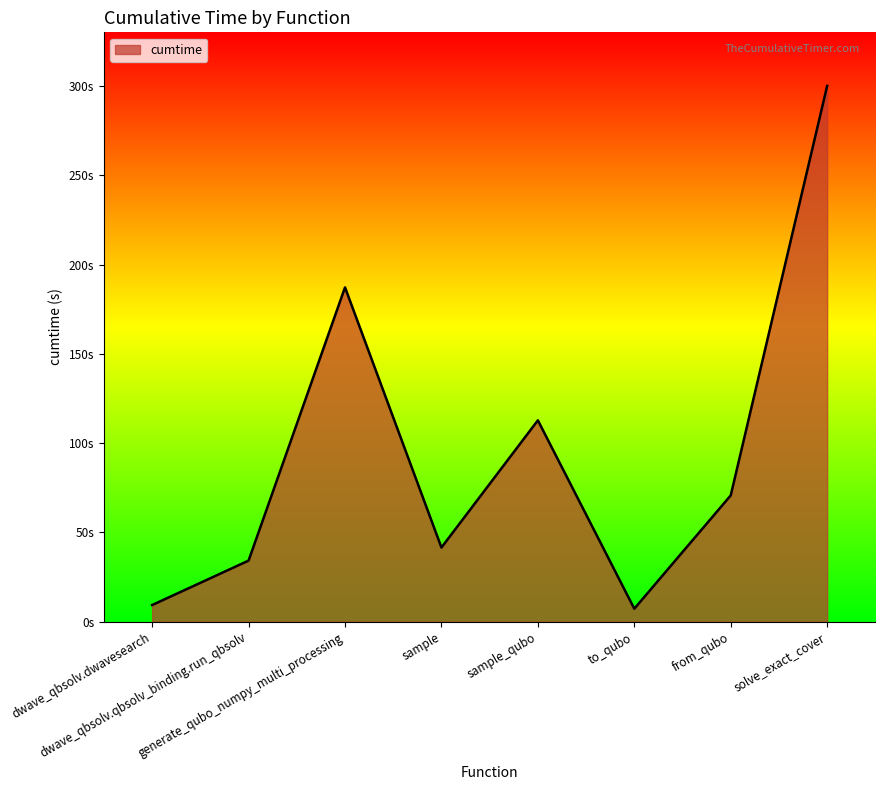

What is the average value?

95.4